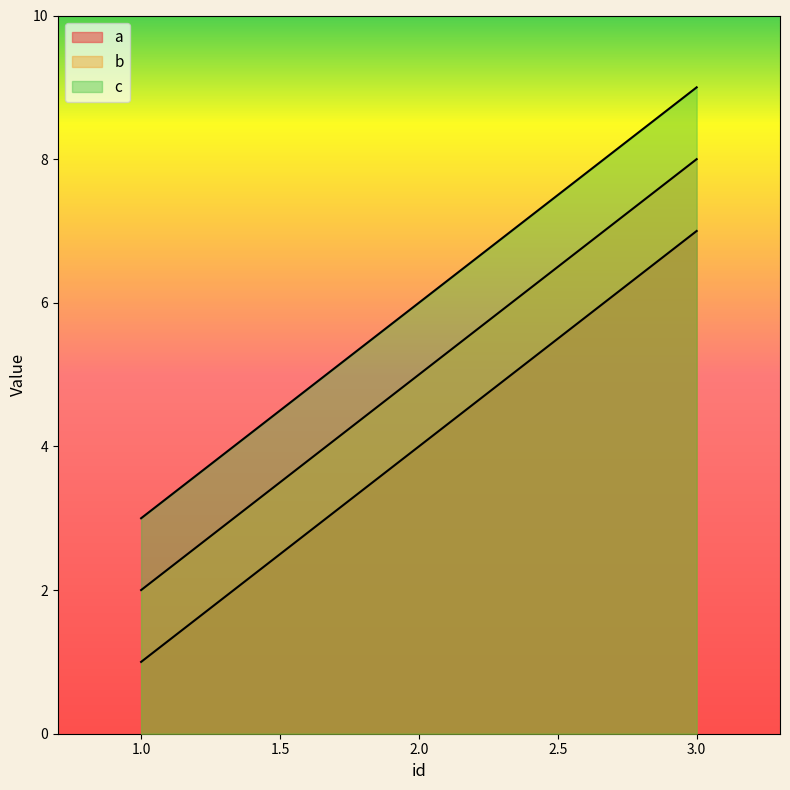

Which series has the largest total across all categories?

c